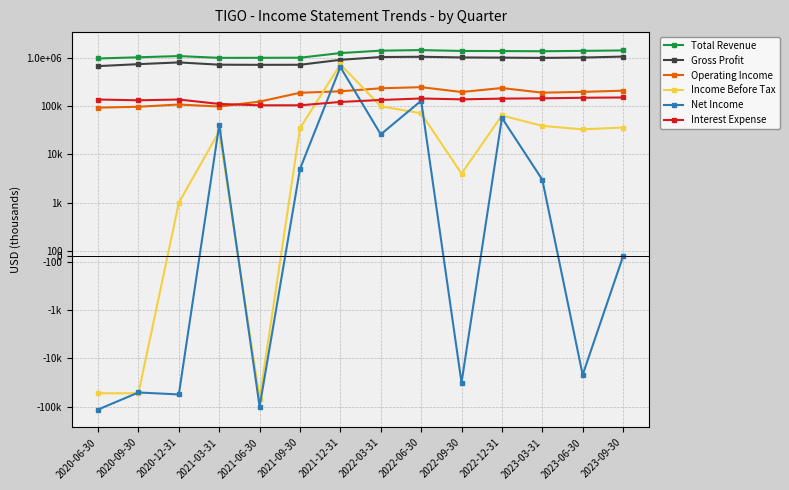

Is it true that Income Before Tax equals 524 at 2020-12-31?

False